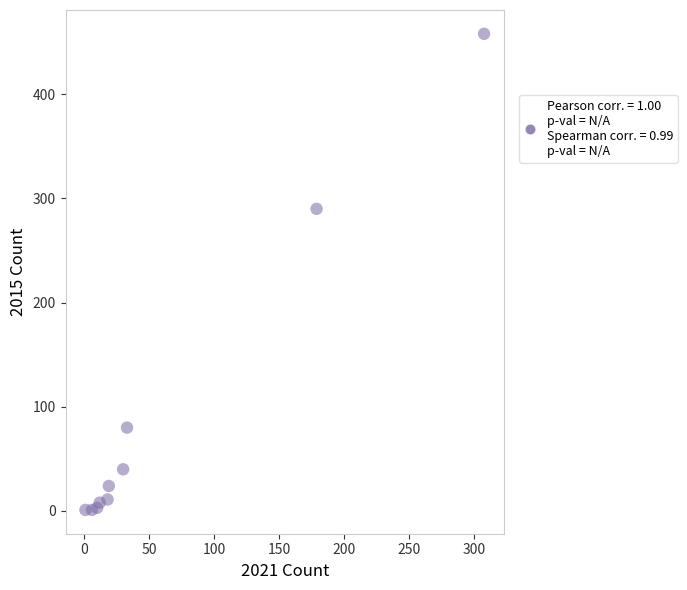

What Y value in the scatter plot is closest to 229?

290